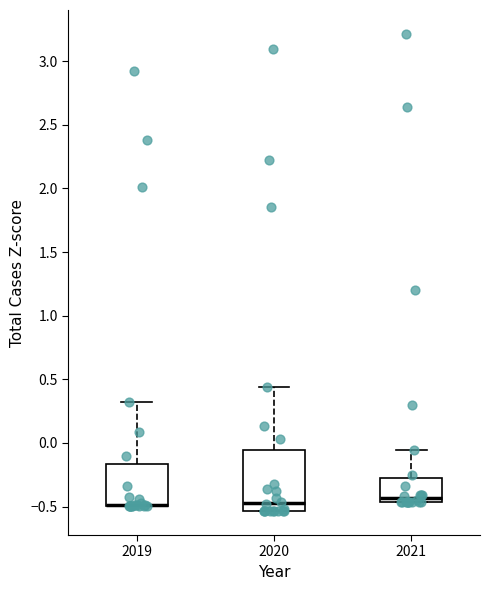

Reading left to right, transcribe this box plot: for each box, give where its median line is, the range the box spans, and where its two whiskers end, as read against the y-axis. The values are not printed on the chart, so give them approximately, as read against the axis.

2019: median -0.50 (drawn on the box's lower edge), box -0.50 to -0.15, whiskers -0.50 to 0.30
2020: median -0.45, box -0.55 to -0.05, whiskers -0.55 to 0.45
2021: median -0.45 (just above the box's lower edge), box -0.45 to -0.25, whiskers -0.45 to -0.05